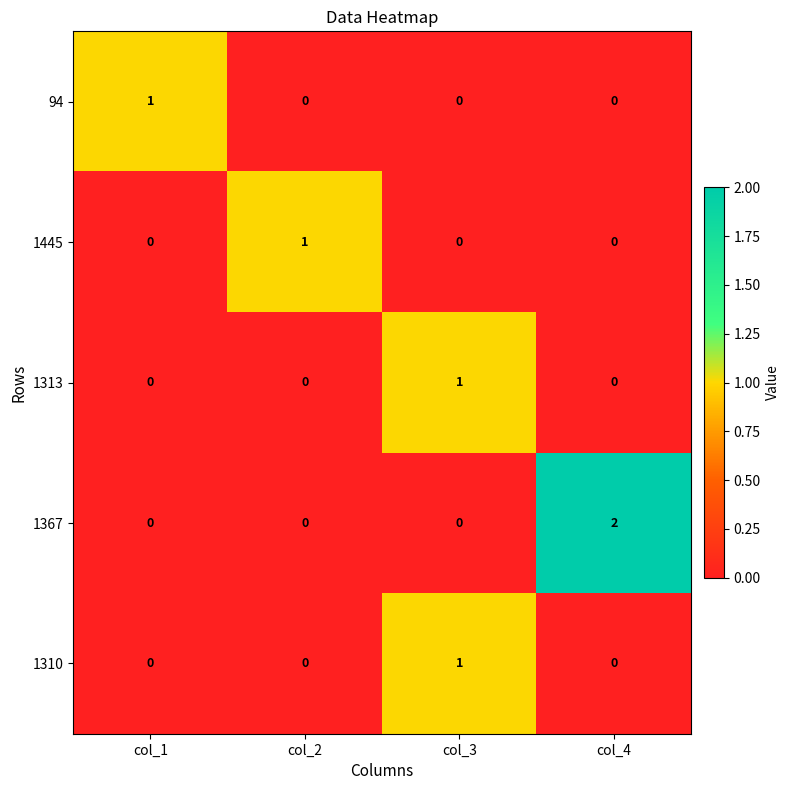

Which series has the widest spread of values?

1367